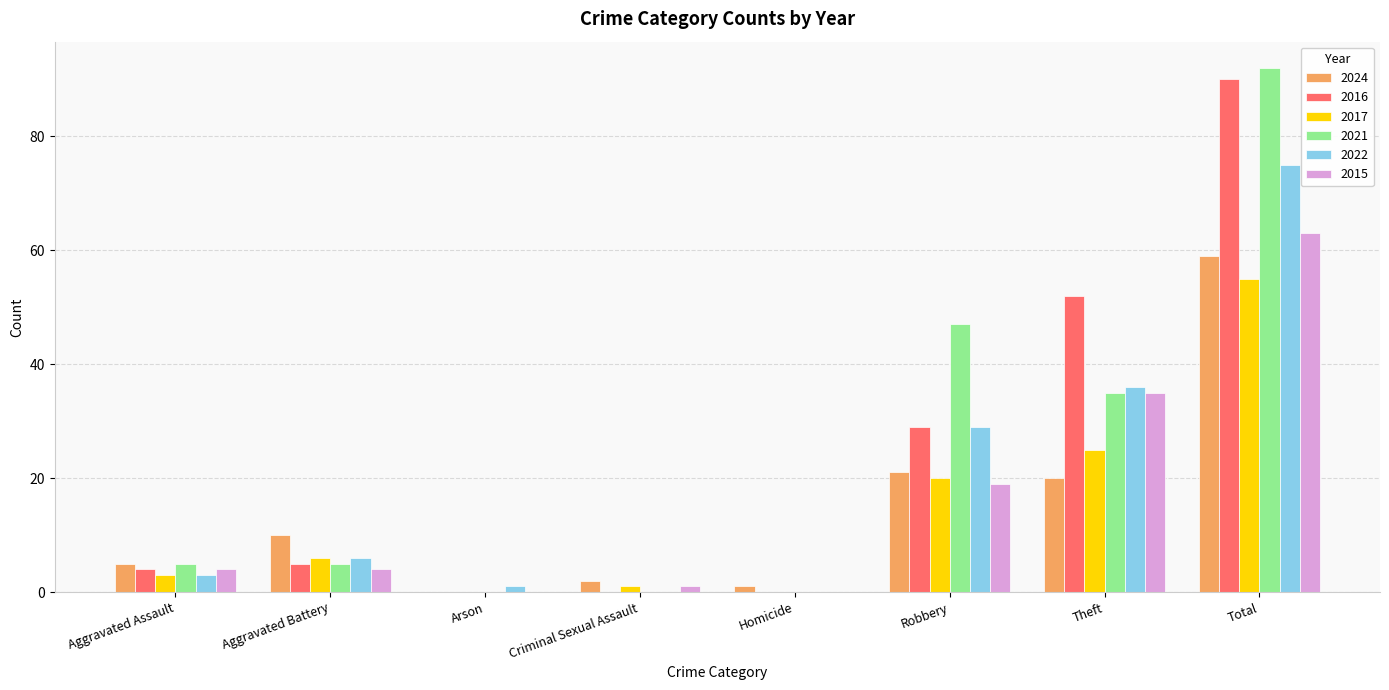

What is the sum of all 2022 values?

150